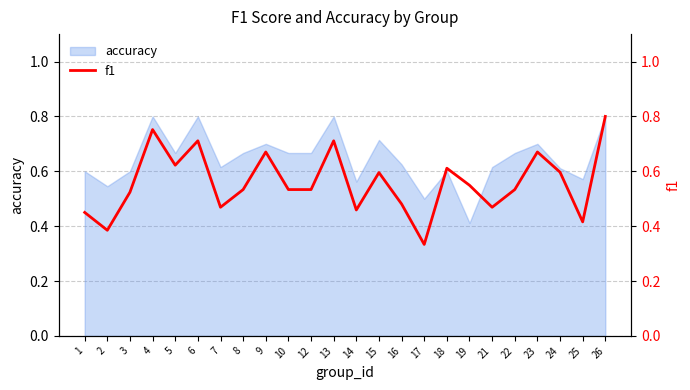

What is the smallest value displayed?

0.3